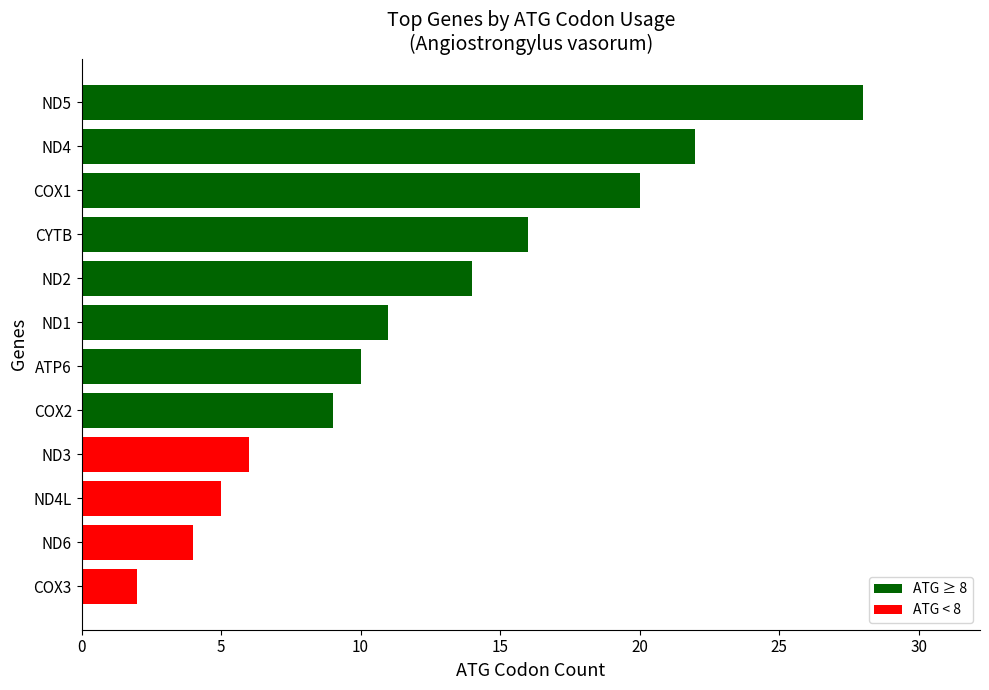

Rank the categories by value from lowest to highest.

COX3, ND6, ND4L, ND3, COX2, ATP6, ND1, ND2, CYTB, COX1, ND4, ND5